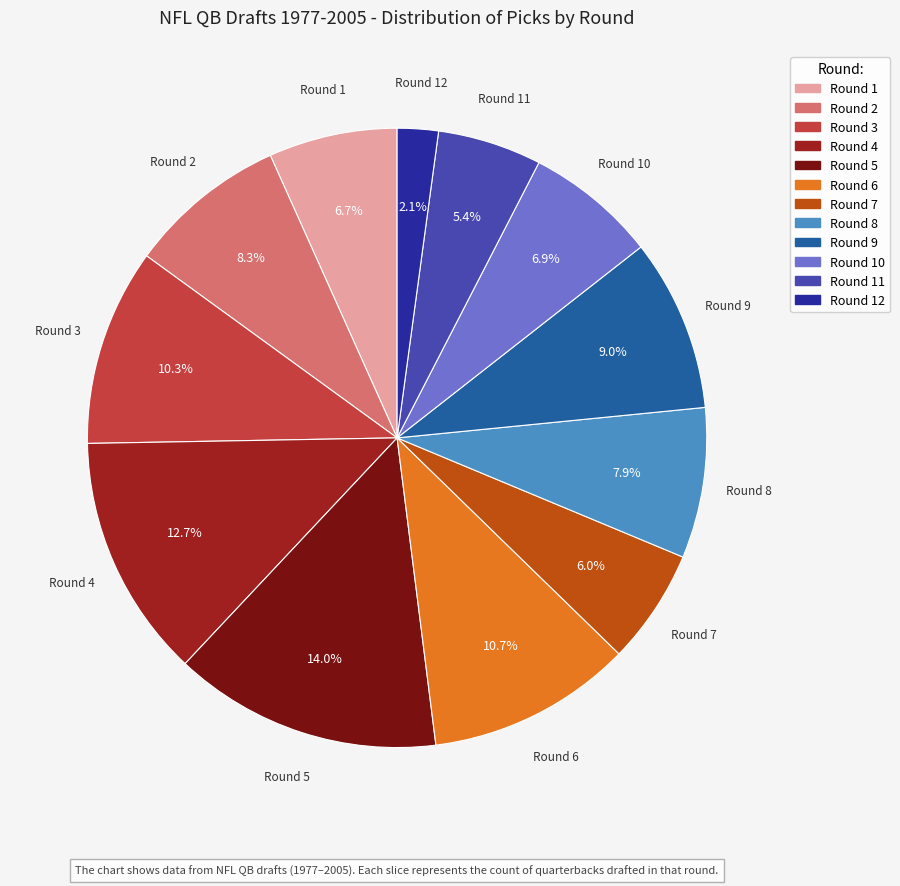

Is there any slice that represents more than half of the pie?

No